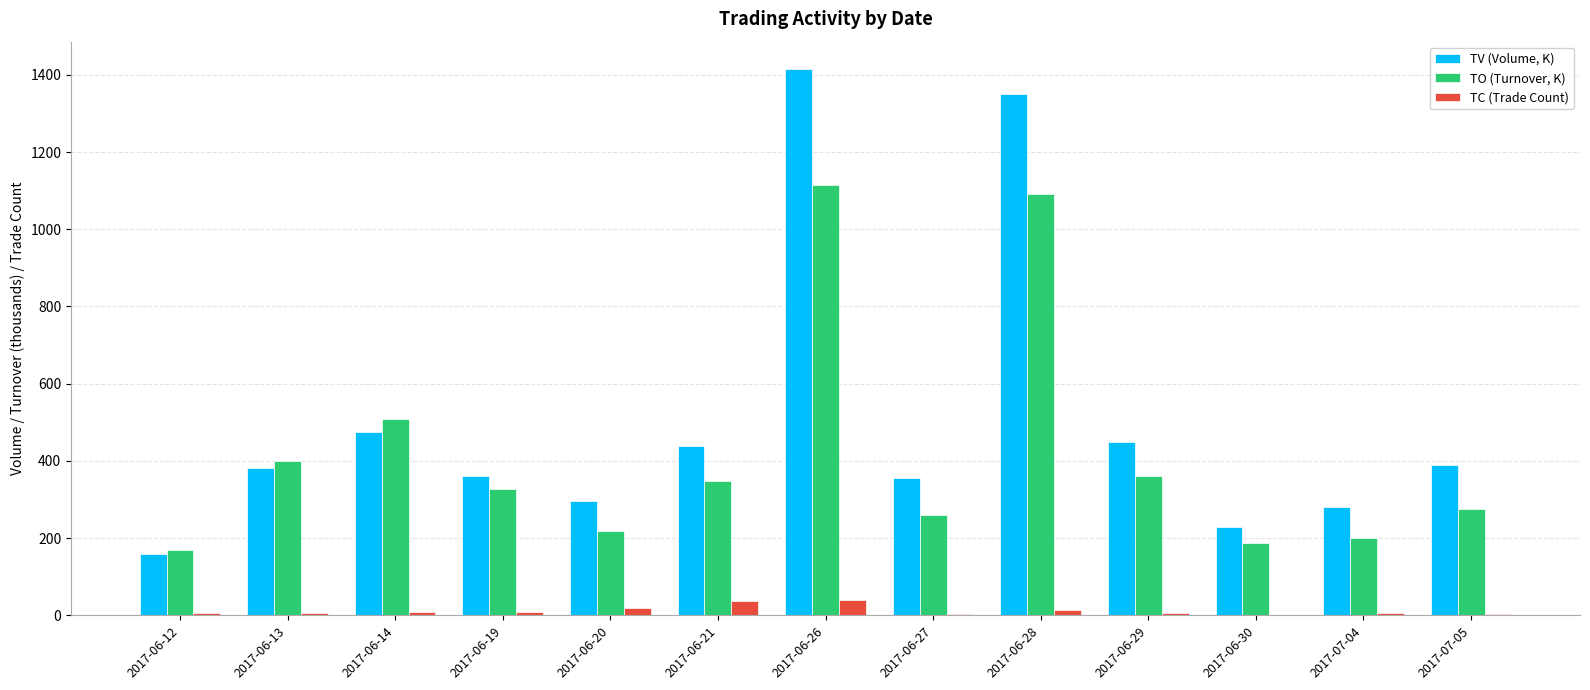

Between 2017-06-14 and 2017-06-28, which series saw the biggest shift?

TV (Volume, K)